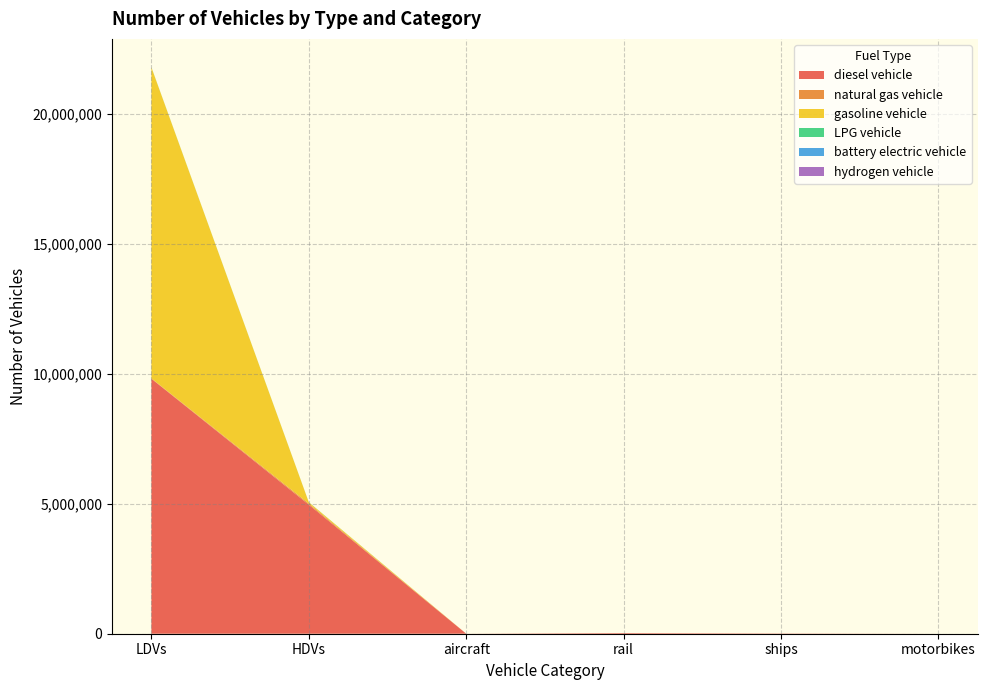

Reading right to left, extract all data points from this chart.

diesel vehicle: motorbikes=0.0	ships=10110.0	rail=26052.4	aircraft=895.5	HDVs=4968137.0	LDVs=9818361.3
natural gas vehicle: motorbikes=0.0	ships=0.0	rail=0.0	aircraft=0.0	HDVs=43170.0	LDVs=14866.6
gasoline vehicle: motorbikes=0.0	ships=0.0	rail=0.0	aircraft=0.0	HDVs=49465.0	LDVs=11972117.5
LPG vehicle: motorbikes=0.0	ships=0.0	rail=0.0	aircraft=0.0	HDVs=4008.0	LDVs=5402.9
battery electric vehicle: motorbikes=0.0	ships=0.0	rail=0.0	aircraft=0.0	HDVs=0.0	LDVs=84.0
hydrogen vehicle: motorbikes=0.0	ships=0.0	rail=0.0	aircraft=0.0	HDVs=114.0	LDVs=0.0